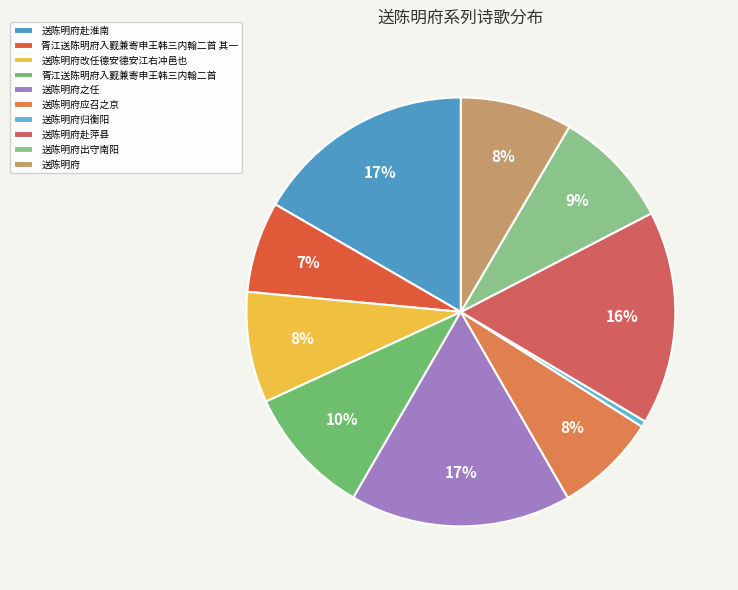

What percentage is the 送陈明府之任 slice, to the nearest percent?

17%